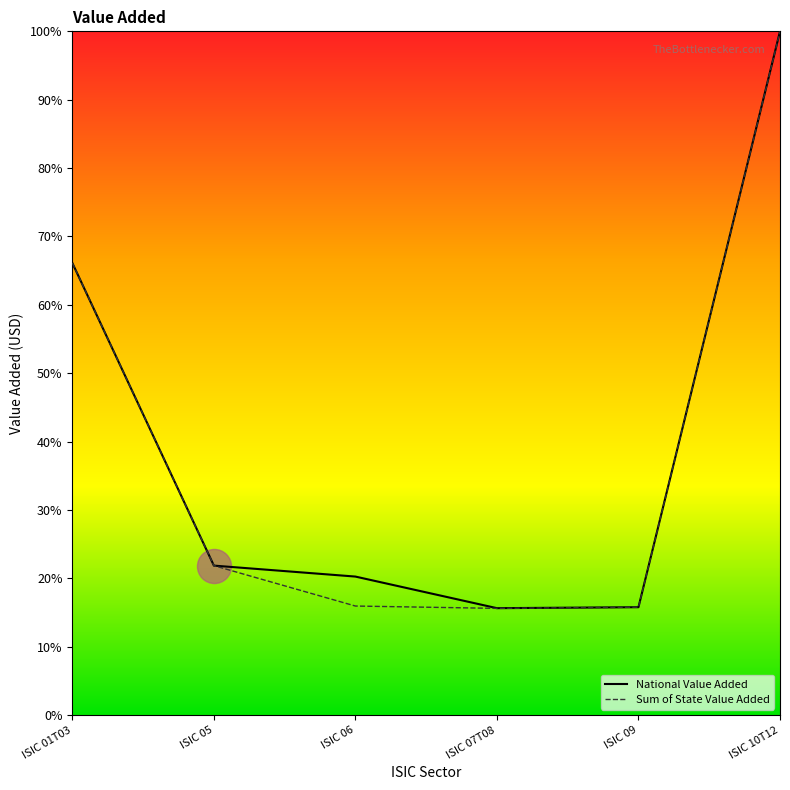

What is the spread (max minus min) of values at ISIC 06?

4.3